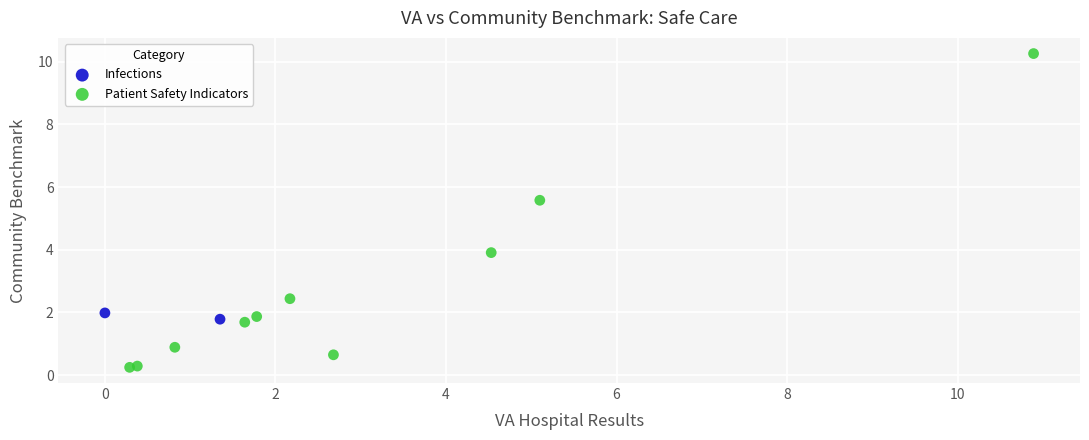

What are all the series names shown in the legend?

Infections, Patient Safety Indicators